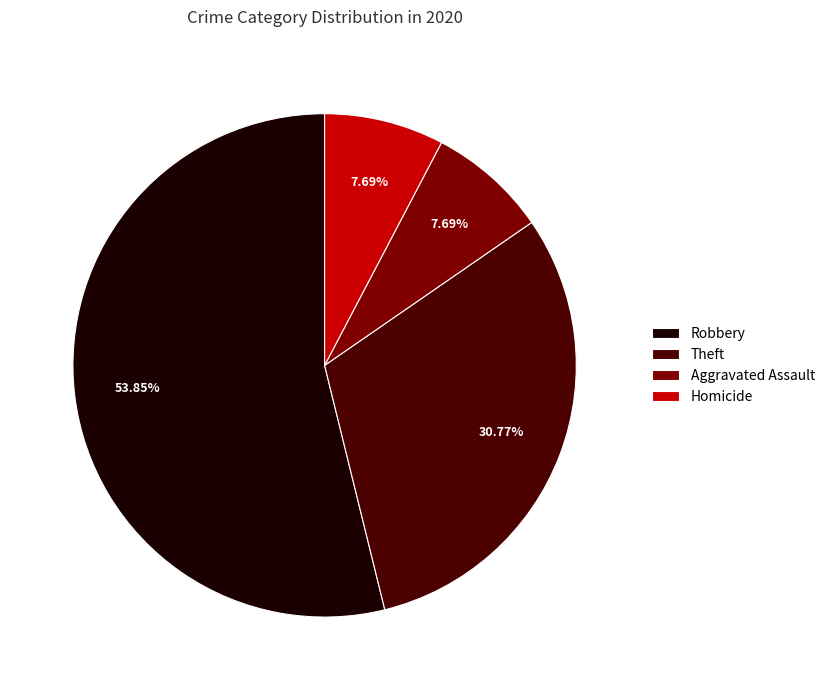

True or false: Robbery accounts for 54% of the total.

True